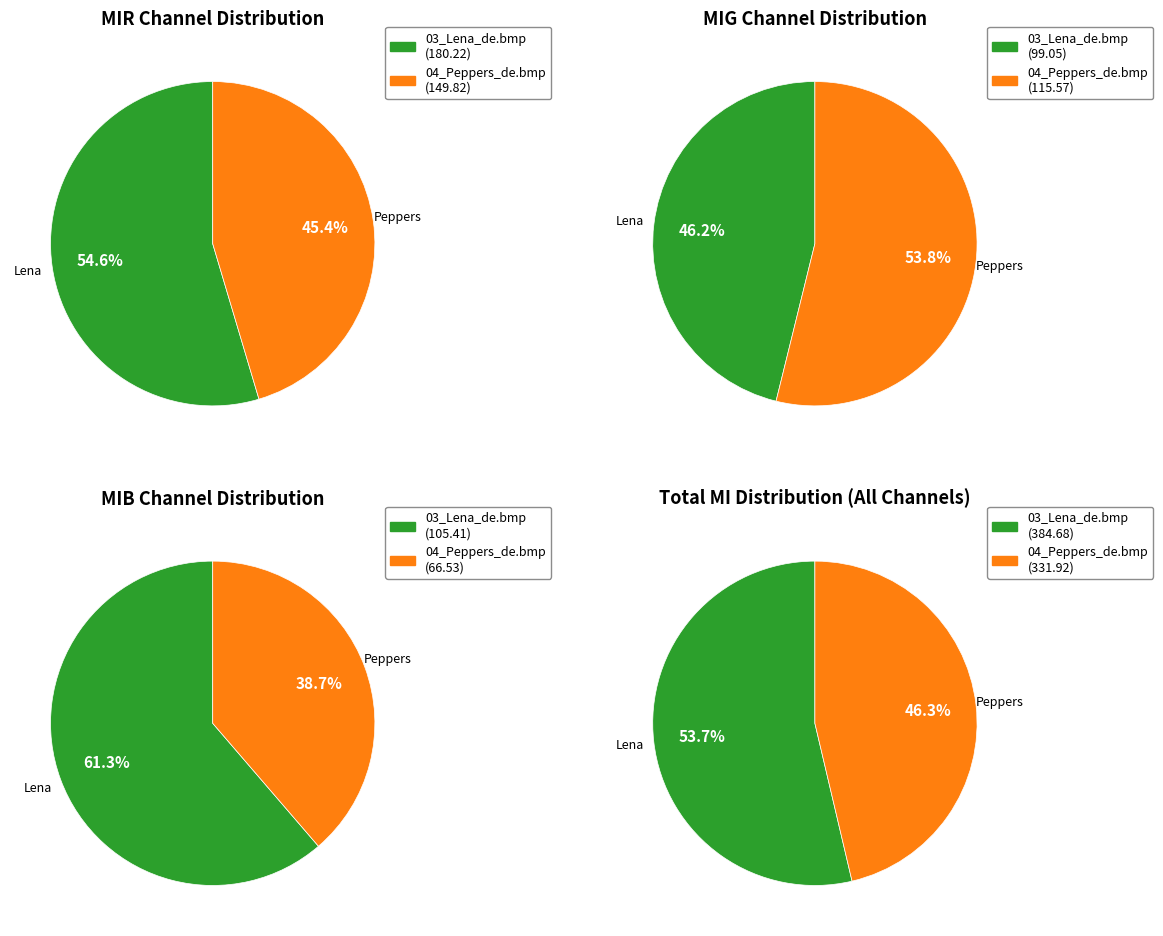

What percentage is the 04_Peppers_de.bmp slice, to the nearest percent?

39%